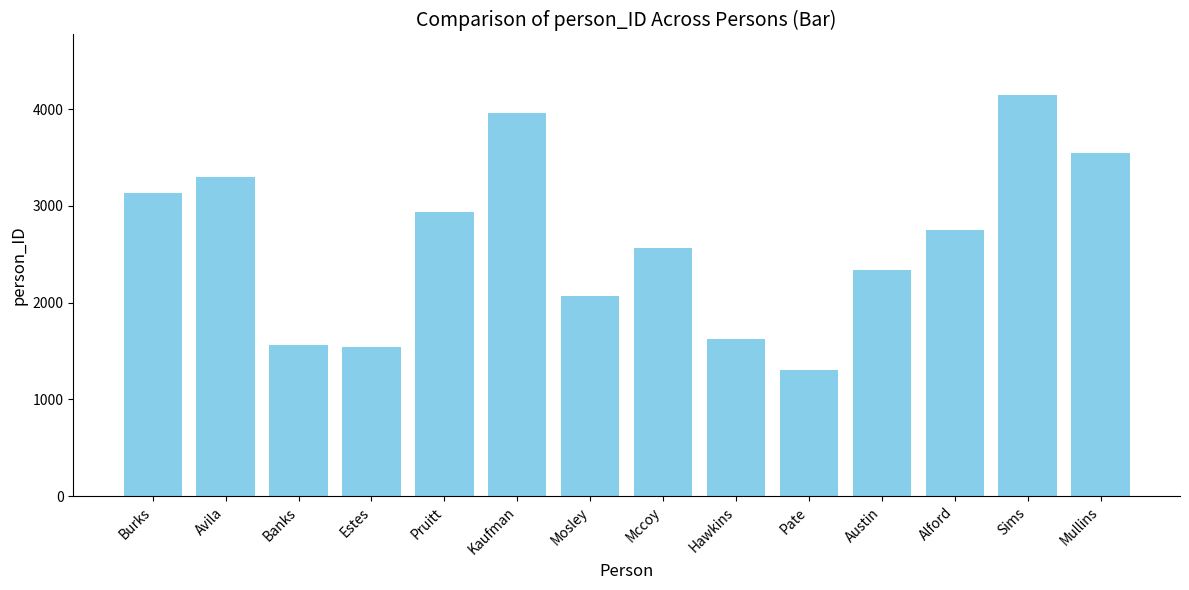

What is the ratio of the value at Austin to the value at Sims?

0.6